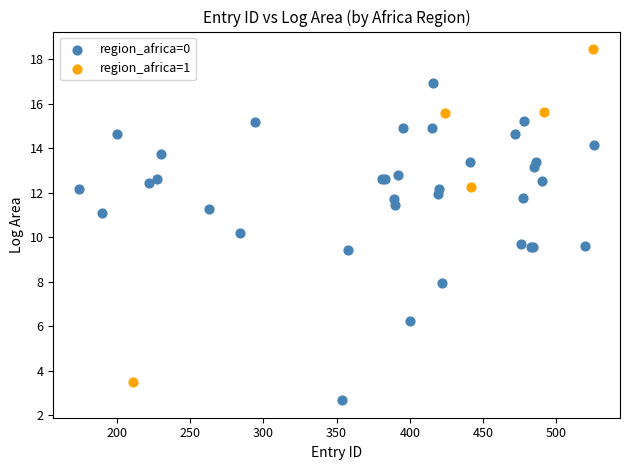

Which series reaches the minimum Y coordinate?

region_africa=0